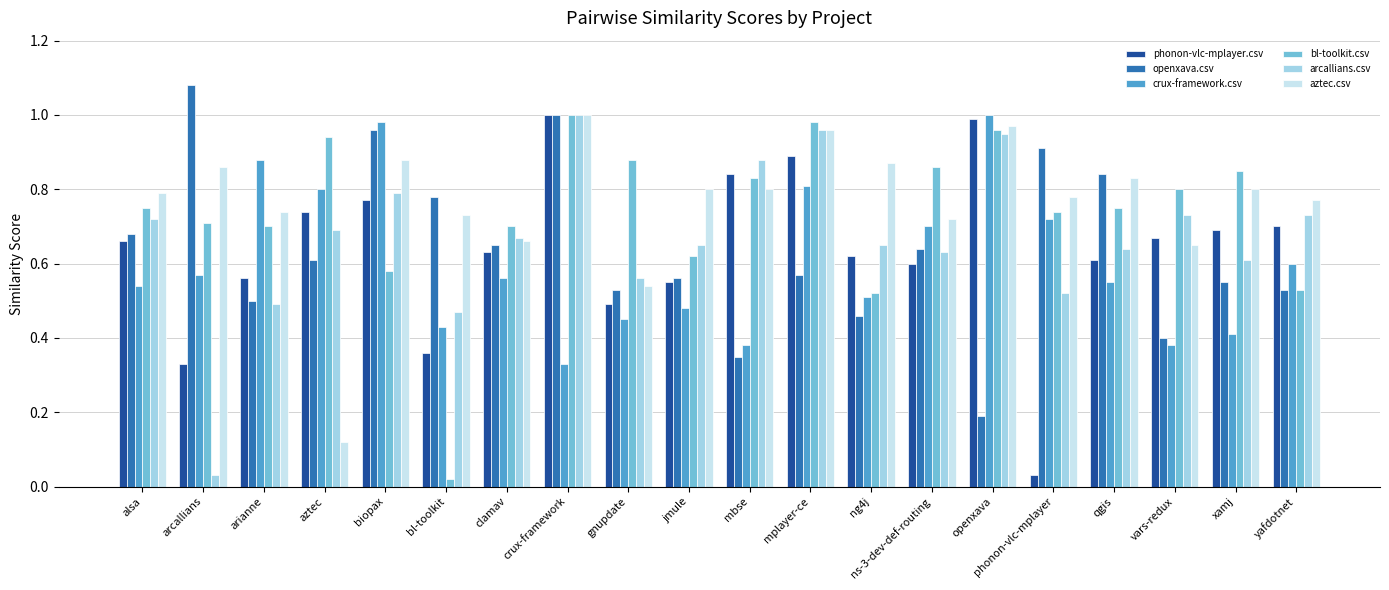

Which series changed the most between bl-toolkit and qgis?

bl-toolkit.csv